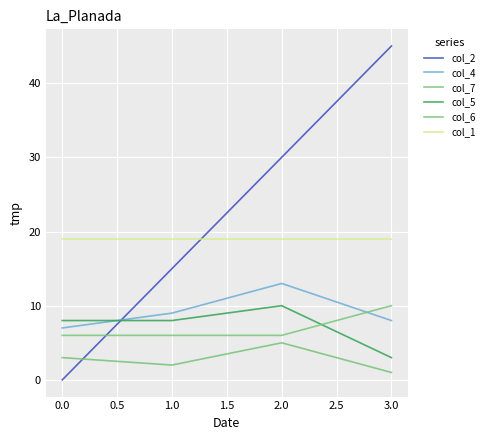

Reading left to right, extract all data points from this chart.

col_2: 0.0=0	1.0=15	2.0=30	3.0=45
col_4: 0.0=7	1.0=9	2.0=13	3.0=8
col_7: 0.0=3	1.0=2	2.0=5	3.0=1
col_5: 0.0=8	1.0=8	2.0=10	3.0=3
col_6: 0.0=6	1.0=6	2.0=6	3.0=10
col_1: 0.0=19	1.0=19	2.0=19	3.0=19